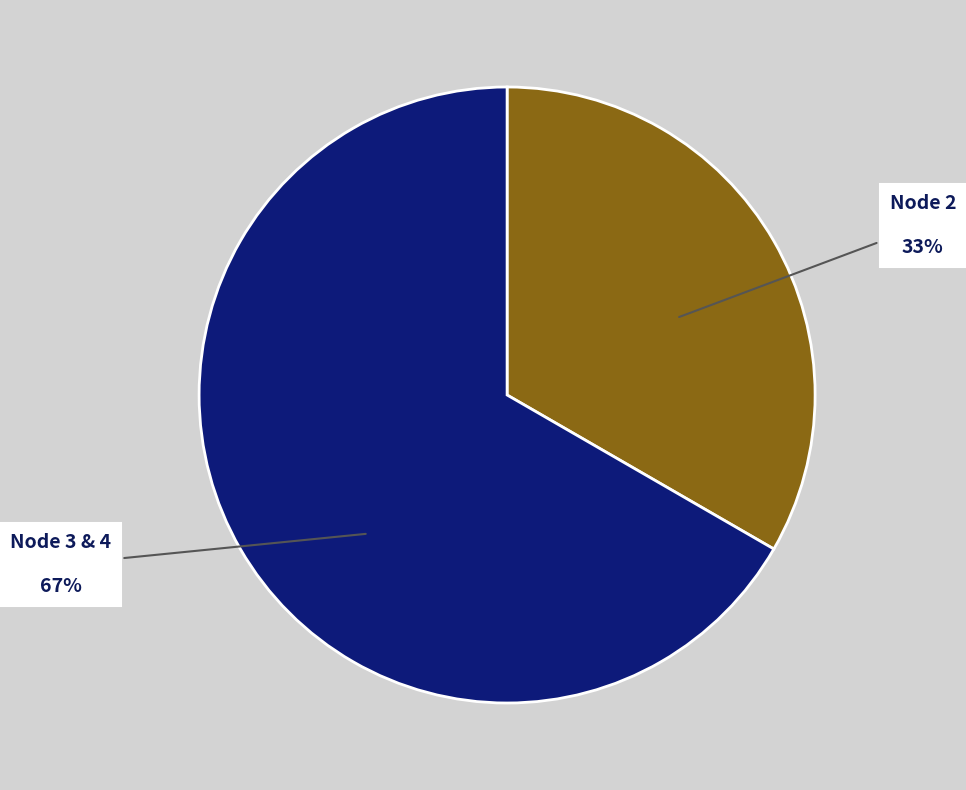

How many slices are in this pie chart?

2